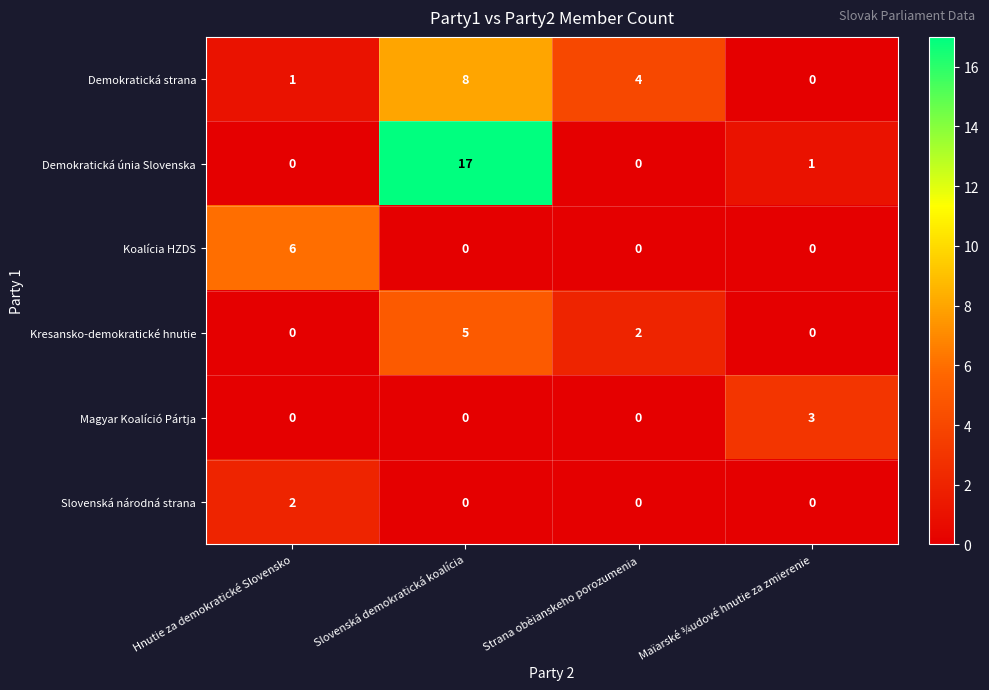

What is the total value across all series at Strana obèianskeho porozumenia?

6